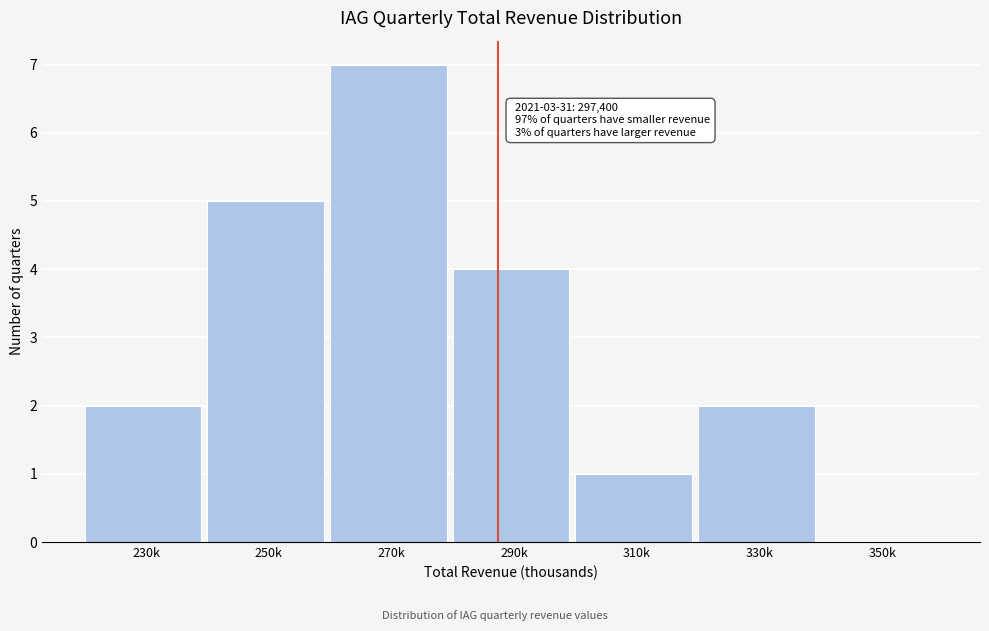

Reading left to right, transcribe all the data shown in this chart.

230k=2	250k=5	270k=7	290k=4	310k=1	330k=2	350k=0